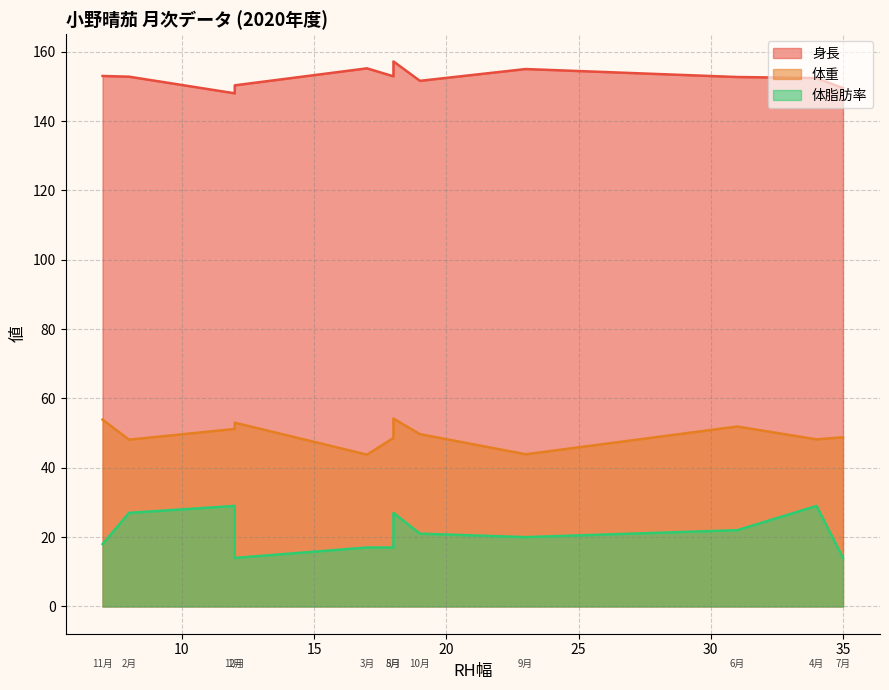

List the series in order of their overall mean, highest first.

身長, 体重, 体脂肪率